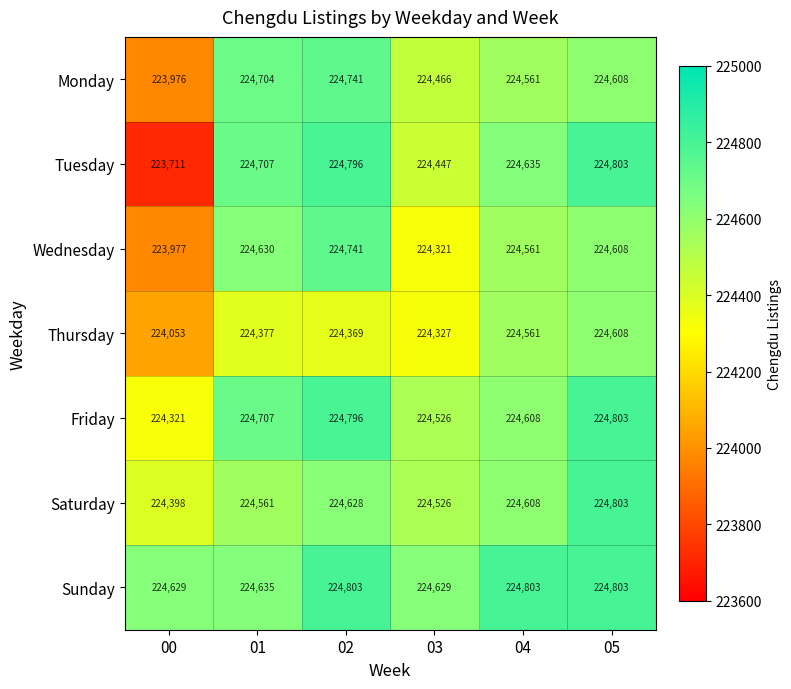

What is the total value across all series at 01?

1572321